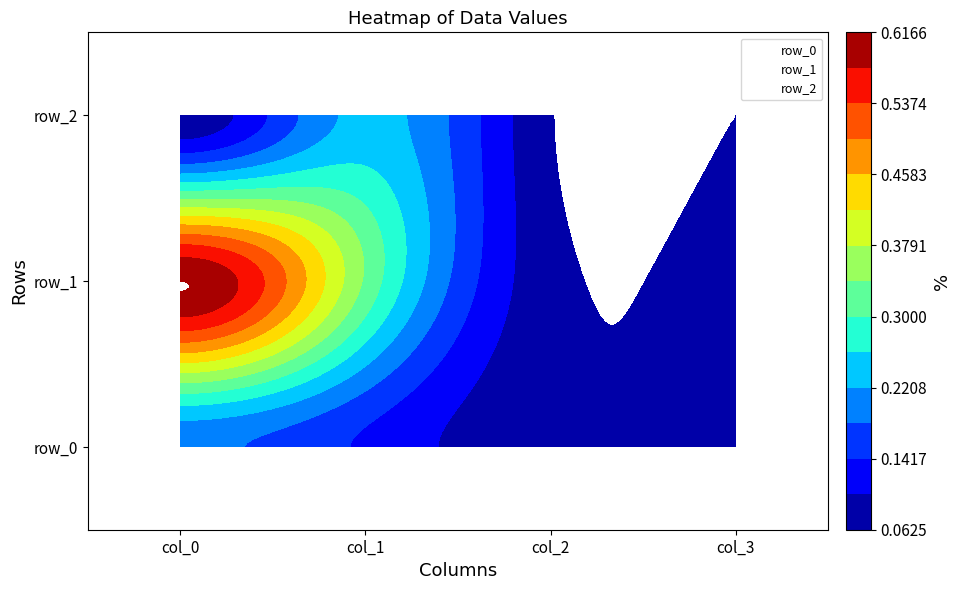

At how many categories does at least one series exceed 0?

4